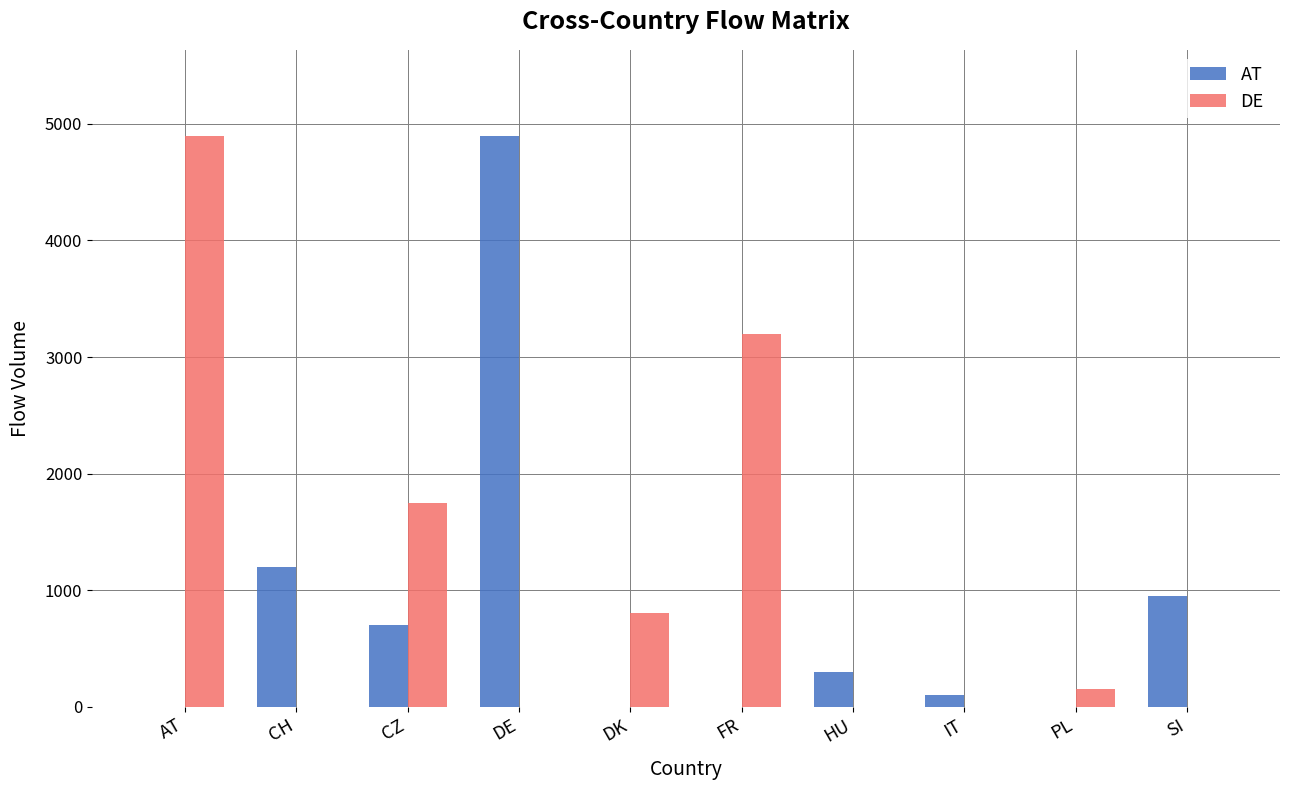

What is the greatest value displayed?

4900